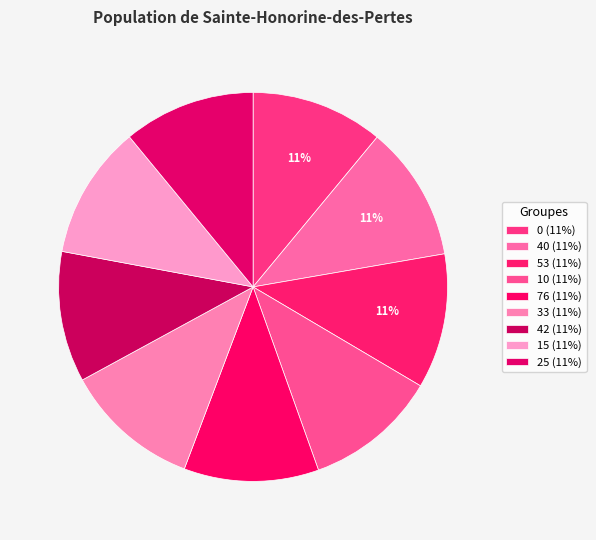

Is there a majority slice in this chart?

No